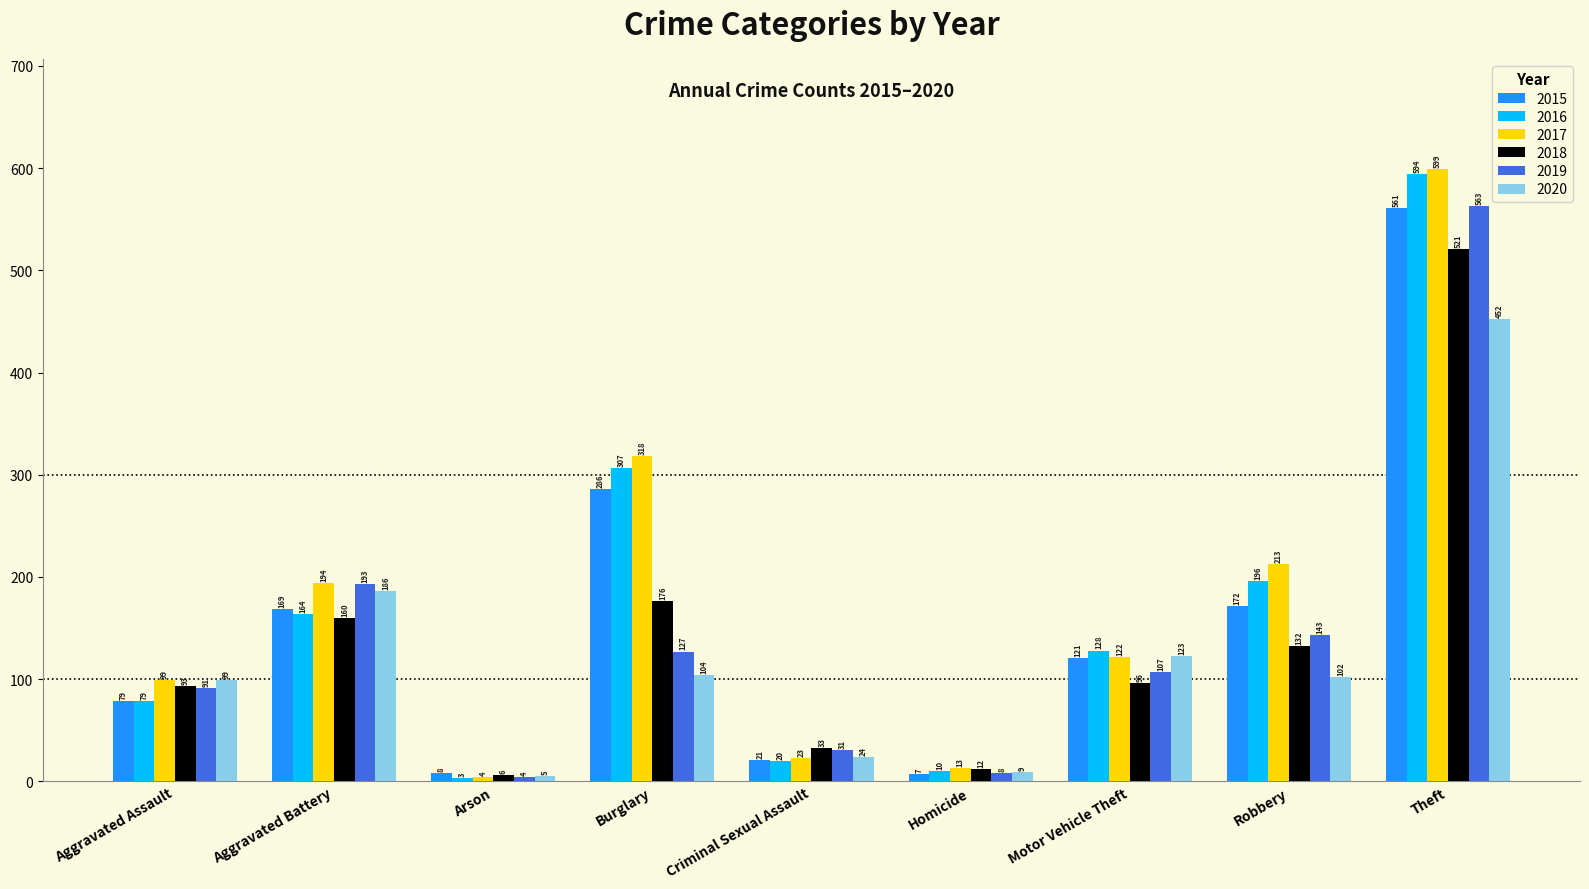

Reading left to right, transcribe all the data shown in this chart.

2015: Aggravated Assault=79	Aggravated Battery=169	Arson=8	Burglary=286	Criminal Sexual Assault=21	Homicide=7	Motor Vehicle Theft=121	Robbery=172	Theft=561
2016: Aggravated Assault=79	Aggravated Battery=164	Arson=3	Burglary=307	Criminal Sexual Assault=20	Homicide=10	Motor Vehicle Theft=128	Robbery=196	Theft=594
2017: Aggravated Assault=99	Aggravated Battery=194	Arson=4	Burglary=318	Criminal Sexual Assault=23	Homicide=13	Motor Vehicle Theft=122	Robbery=213	Theft=599
2018: Aggravated Assault=93	Aggravated Battery=160	Arson=6	Burglary=176	Criminal Sexual Assault=33	Homicide=12	Motor Vehicle Theft=96	Robbery=132	Theft=521
2019: Aggravated Assault=91	Aggravated Battery=193	Arson=4	Burglary=127	Criminal Sexual Assault=31	Homicide=8	Motor Vehicle Theft=107	Robbery=143	Theft=563
2020: Aggravated Assault=99	Aggravated Battery=186	Arson=5	Burglary=104	Criminal Sexual Assault=24	Homicide=9	Motor Vehicle Theft=123	Robbery=102	Theft=452